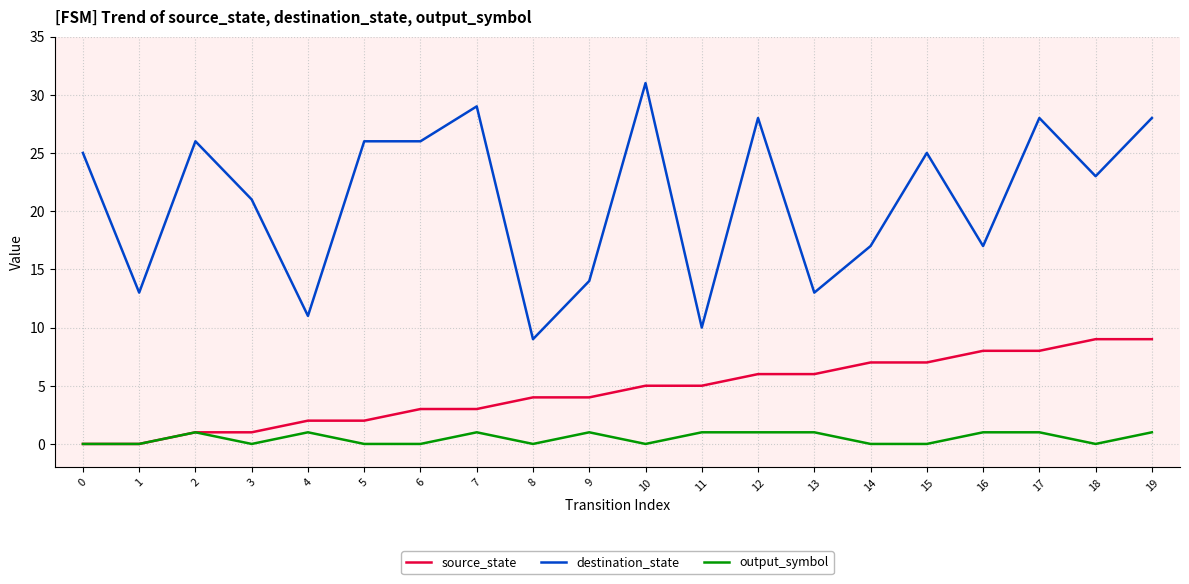

Reading left to right, what are all the values shown in this chart?

source_state: 0	0	1	1	2	2	3	3	4	4	5	5	6	6	7	7	8	8	9	9
destination_state: 25	13	26	21	11	26	26	29	9	14	31	10	28	13	17	25	17	28	23	28
output_symbol: 0	0	1	0	1	0	0	1	0	1	0	1	1	1	0	0	1	1	0	1